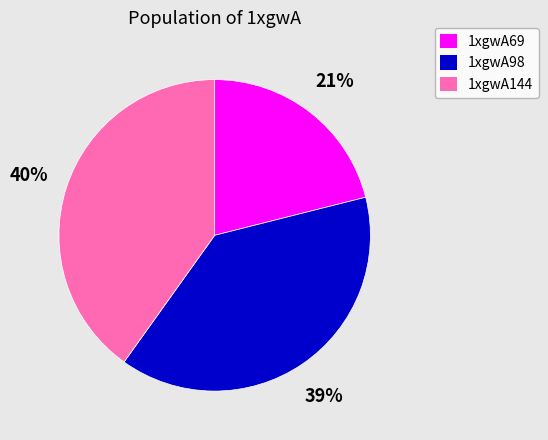

Do 1xgwA98 and 1xgwA144 together represent more than half of the pie?

Yes